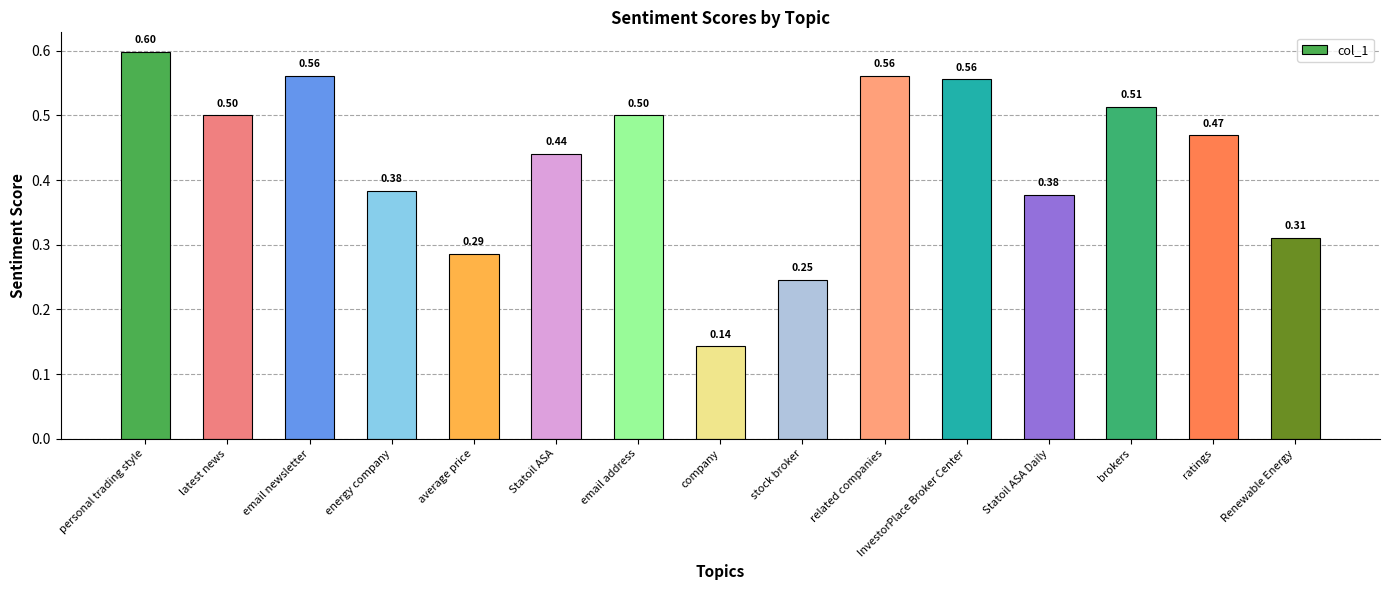

The chart shows a value of 0.9 at brokers. True or false?

False